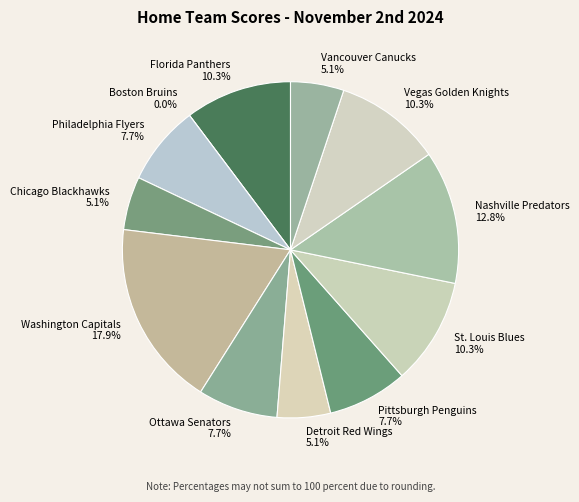

Do Florida Panthers and Detroit Red Wings together represent more than half of the pie?

No